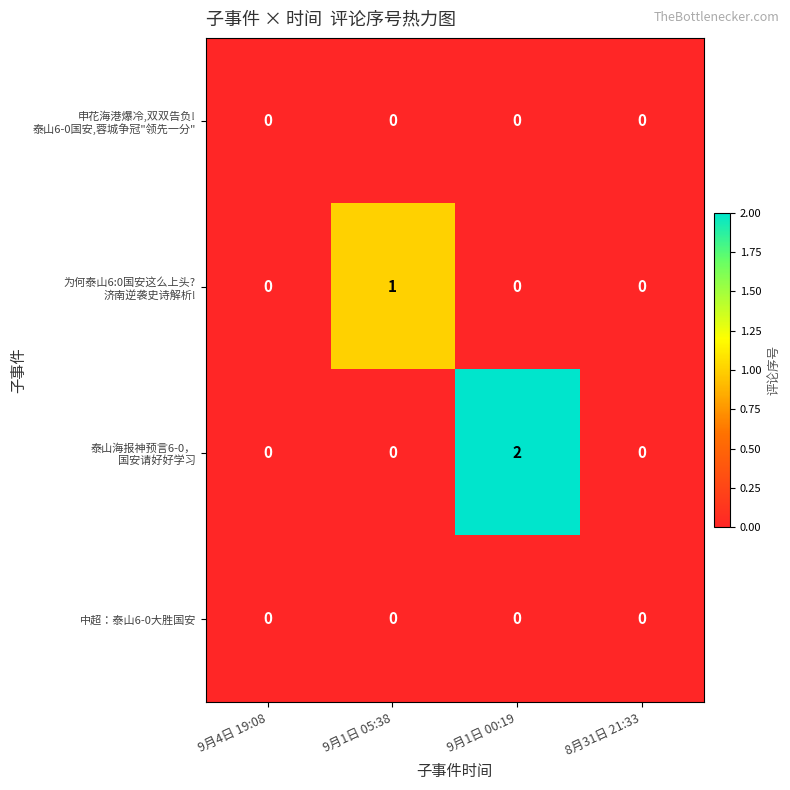

At which category is the sum across all series the highest?

9月1日 00:19